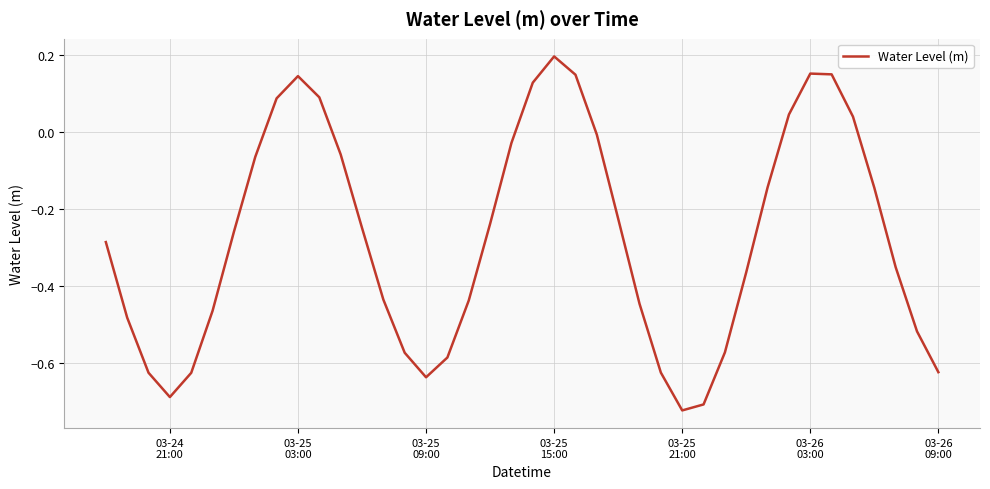

What is the sum of all values?

-11.0